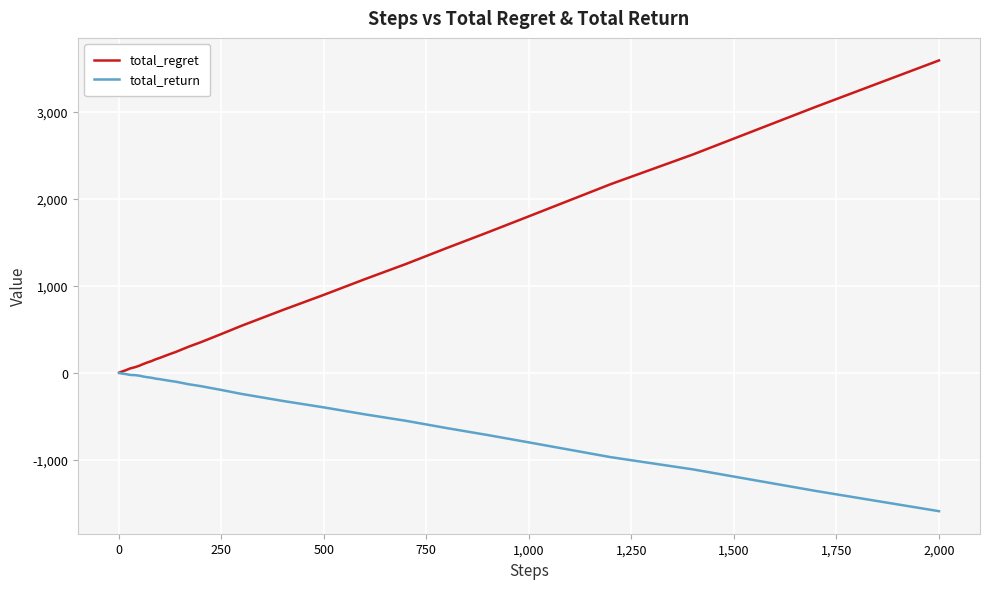

What is the maximum value shown in the chart?

3588